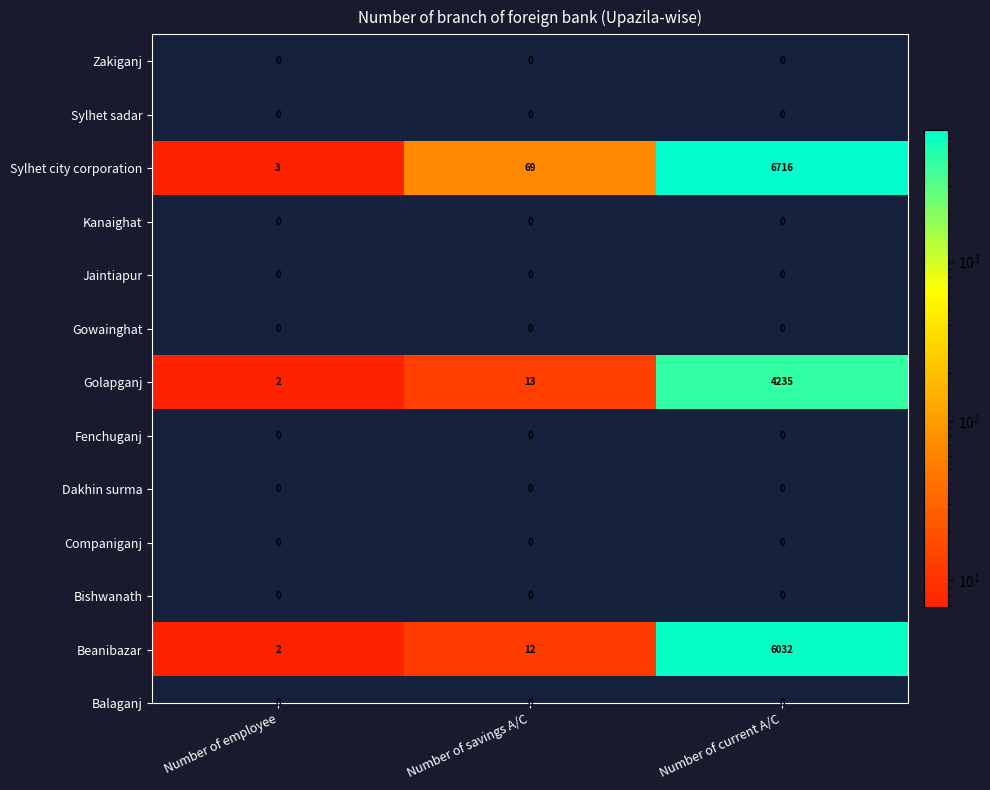

Which series has the largest total across all categories?

Sylhet city corporation